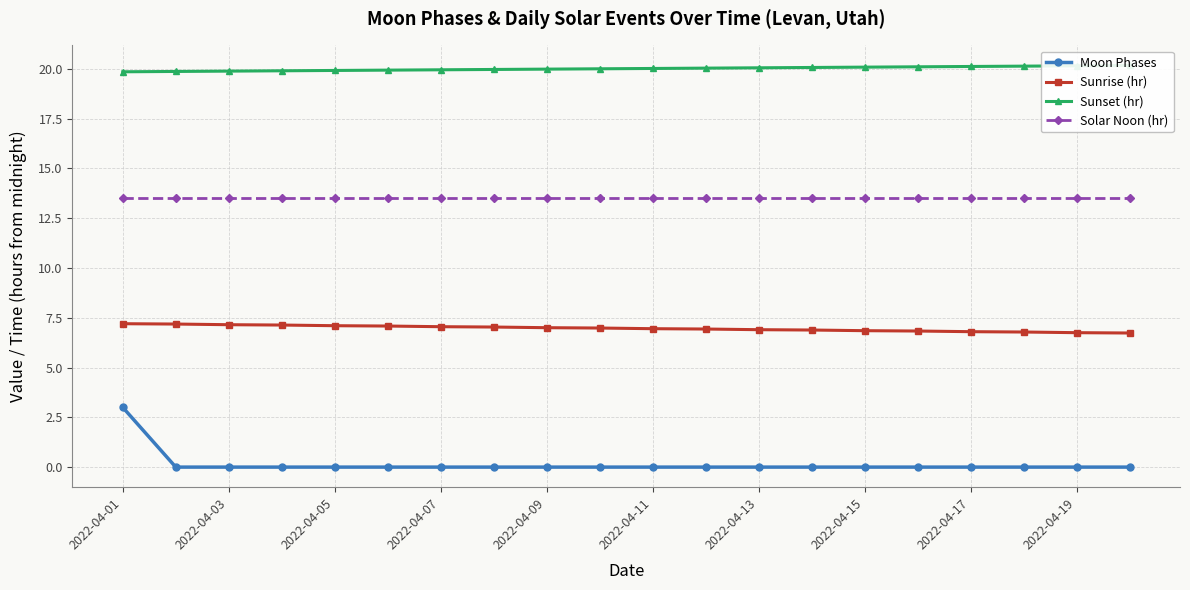

How many values in Moon Phases are above zero?

1